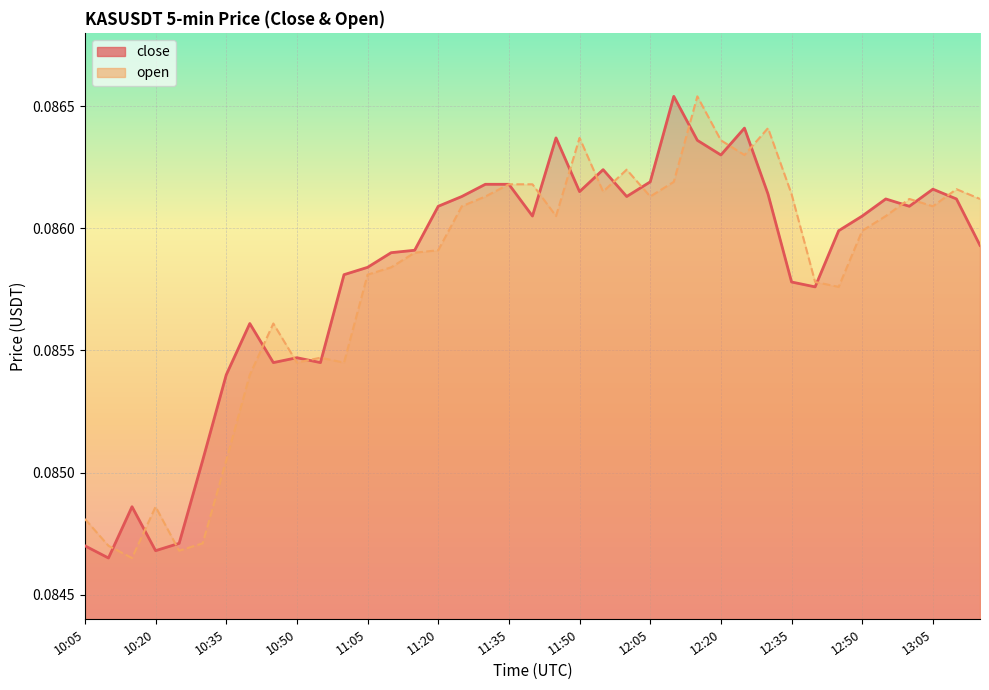

The open series shows 0.1 at 10:05. True or false?

False